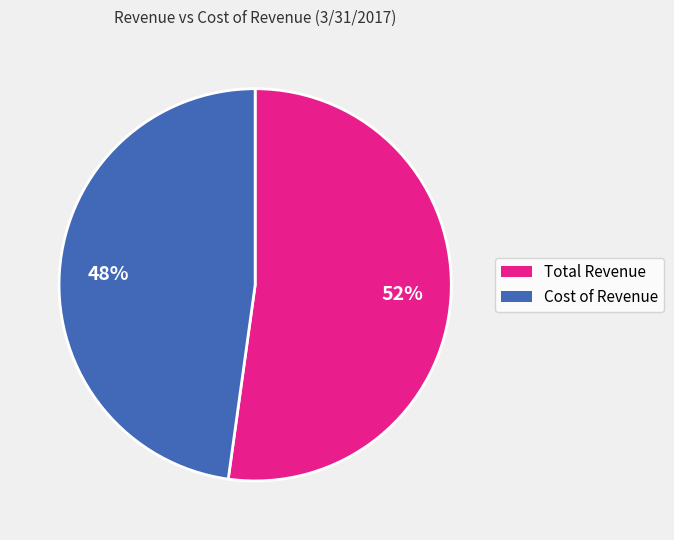

How many slices are in this pie chart?

2